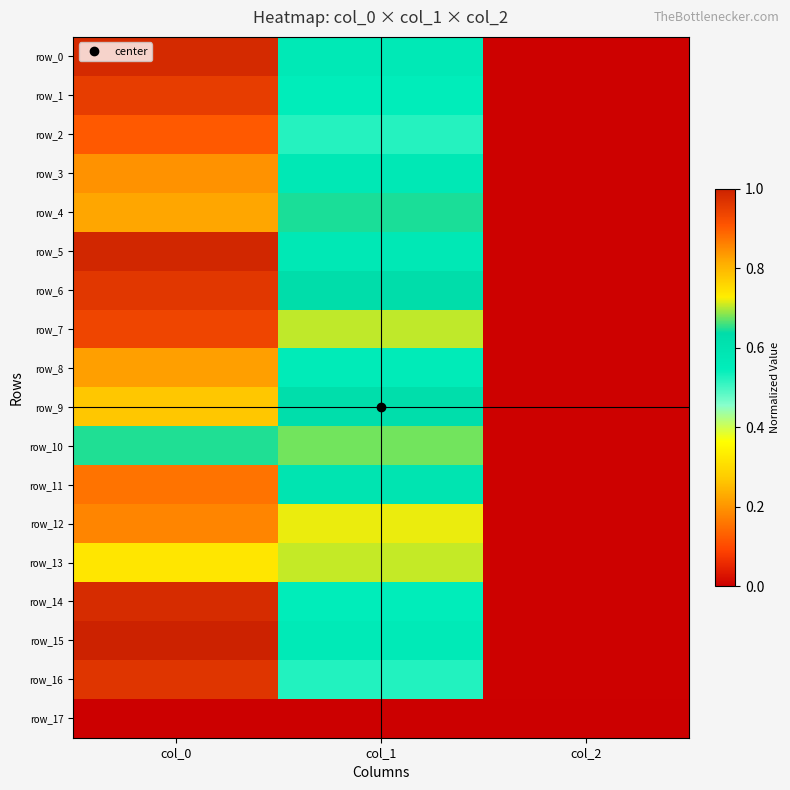

At how many categories does at least one series exceed 0?

3